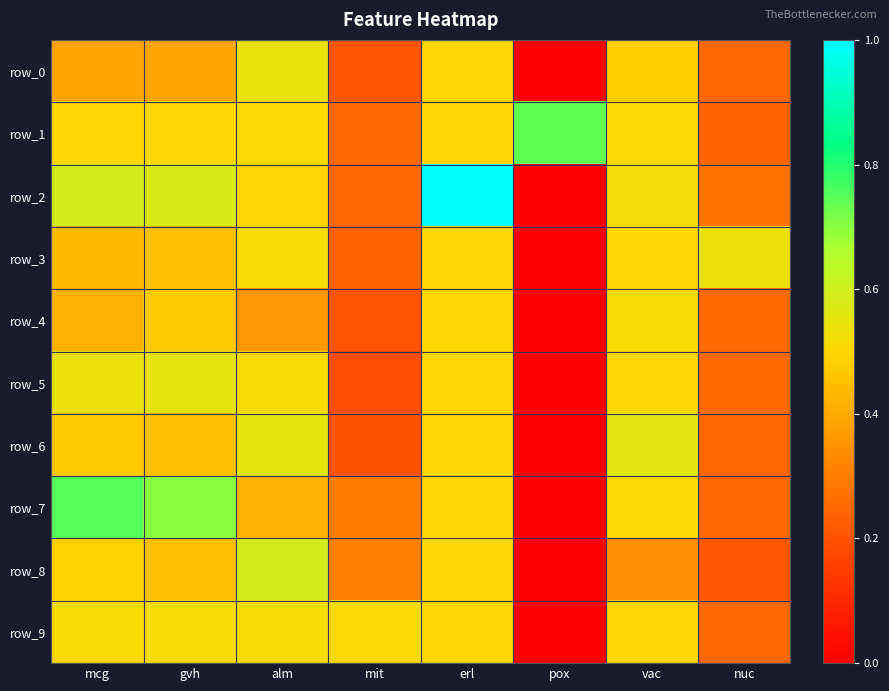

The value of row_7 at nuc is 0.2. True or false?

True